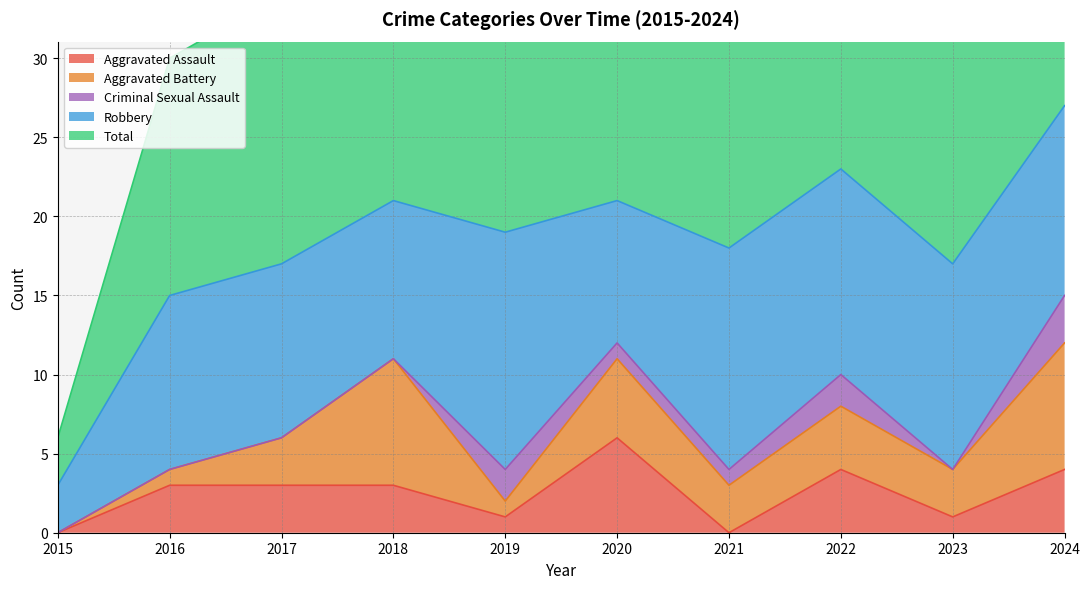

How many intersections are there between Aggravated Battery and Criminal Sexual Assault?

2